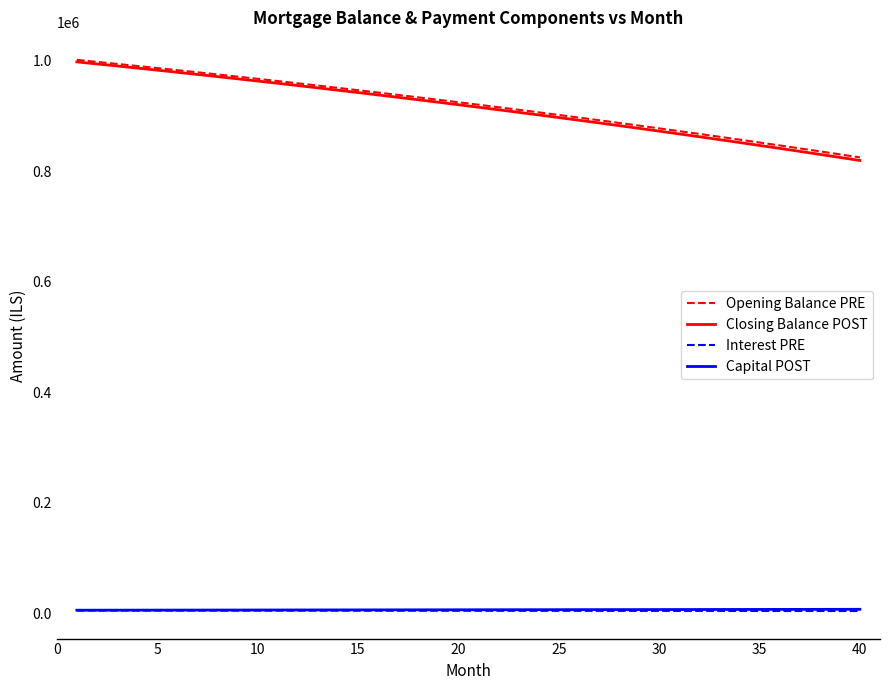

Which series has the widest spread of values?

Closing Balance POST